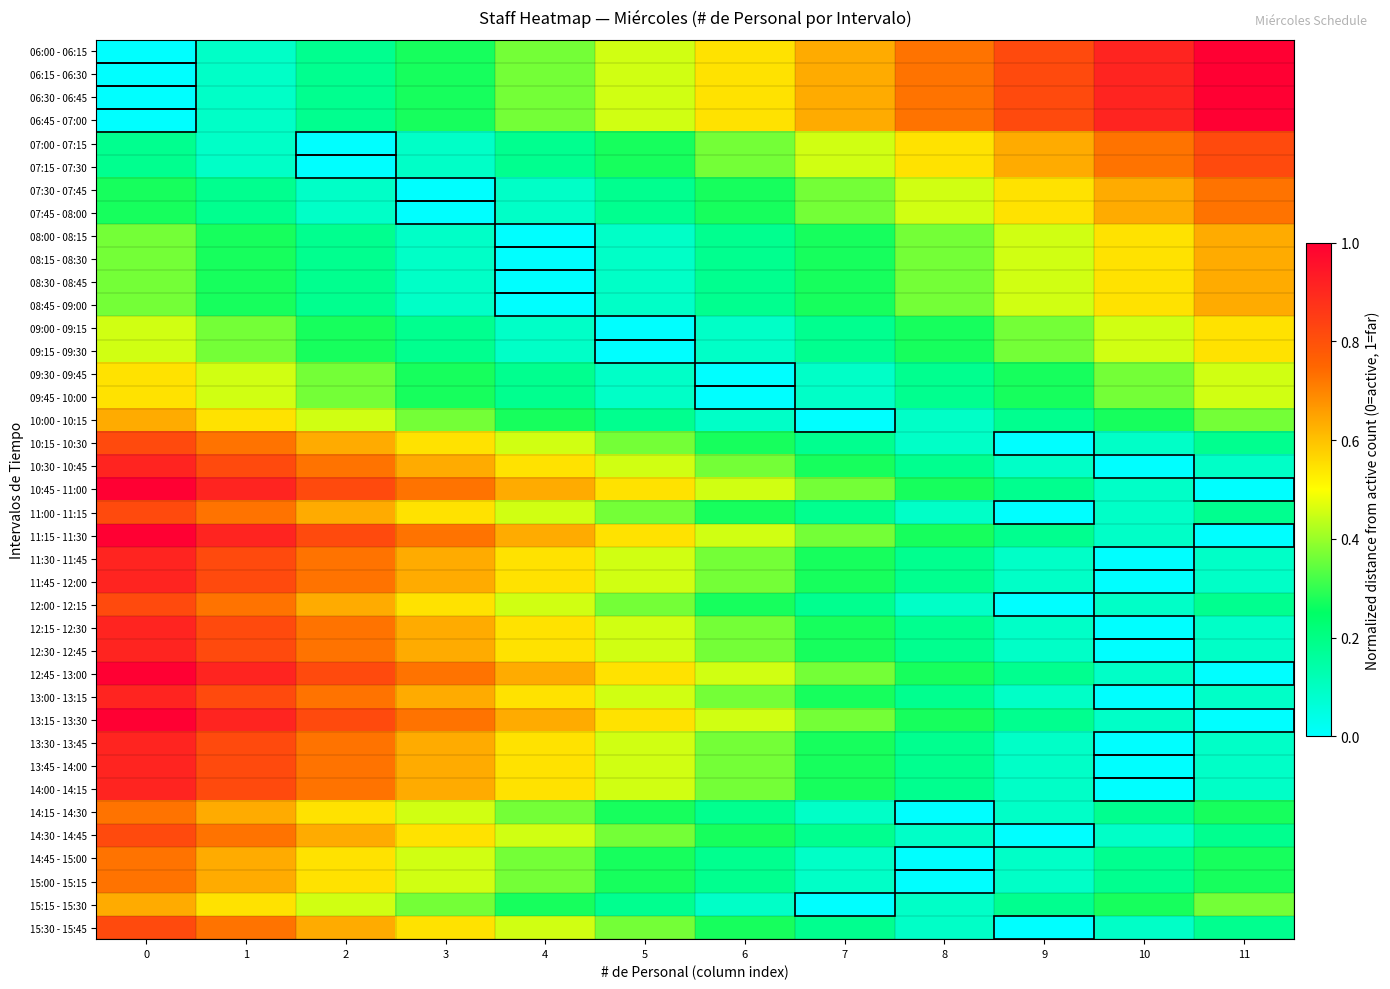

Between 8 and 3, which is larger?

8